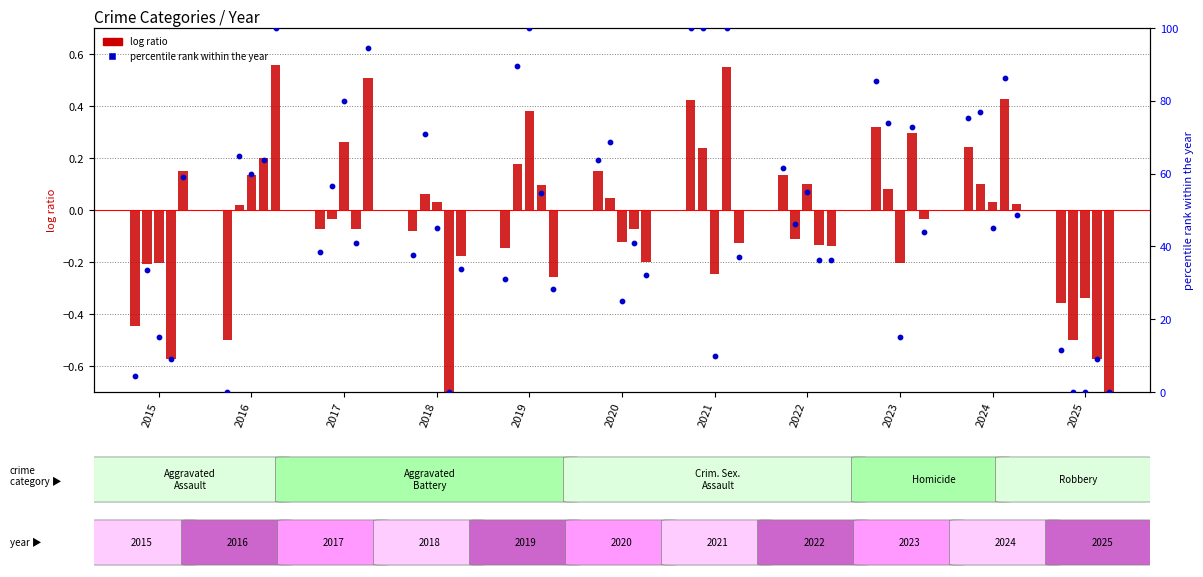

What is the change in value from 2019 to 2021?

+68.8